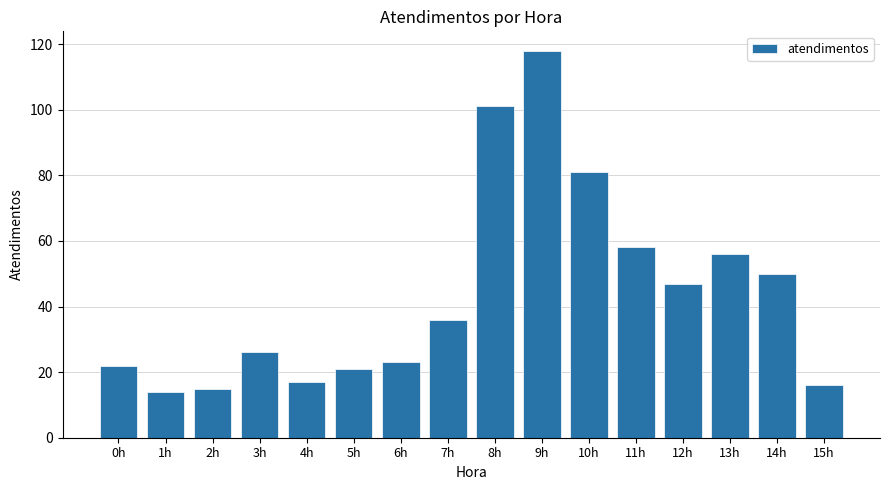

Reading left to right, extract all data points from this chart.

22	14	15	26	17	21	23	36	101	118	81	58	47	56	50	16